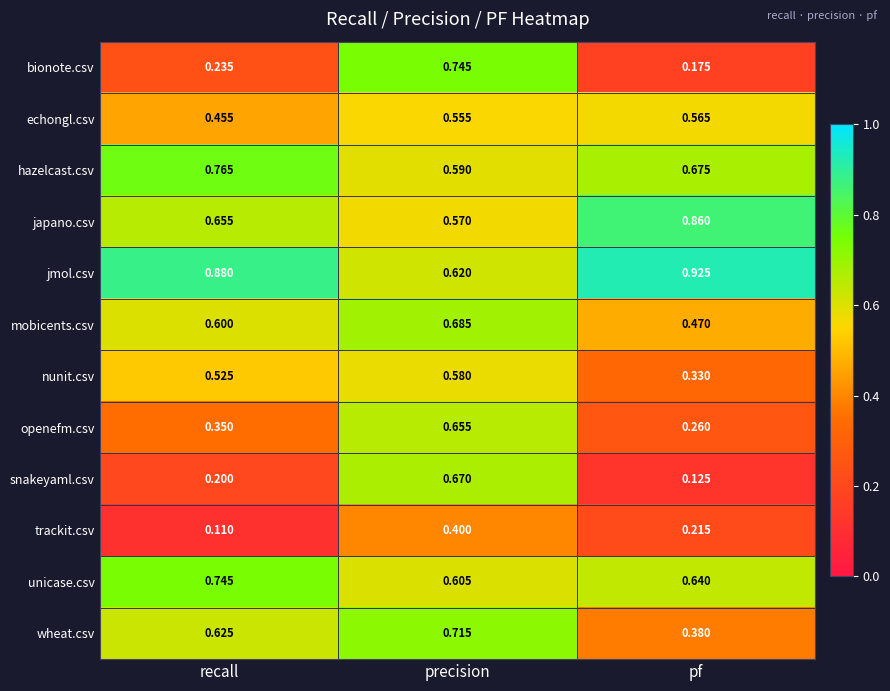

At which category is the sum across all series the highest?

precision